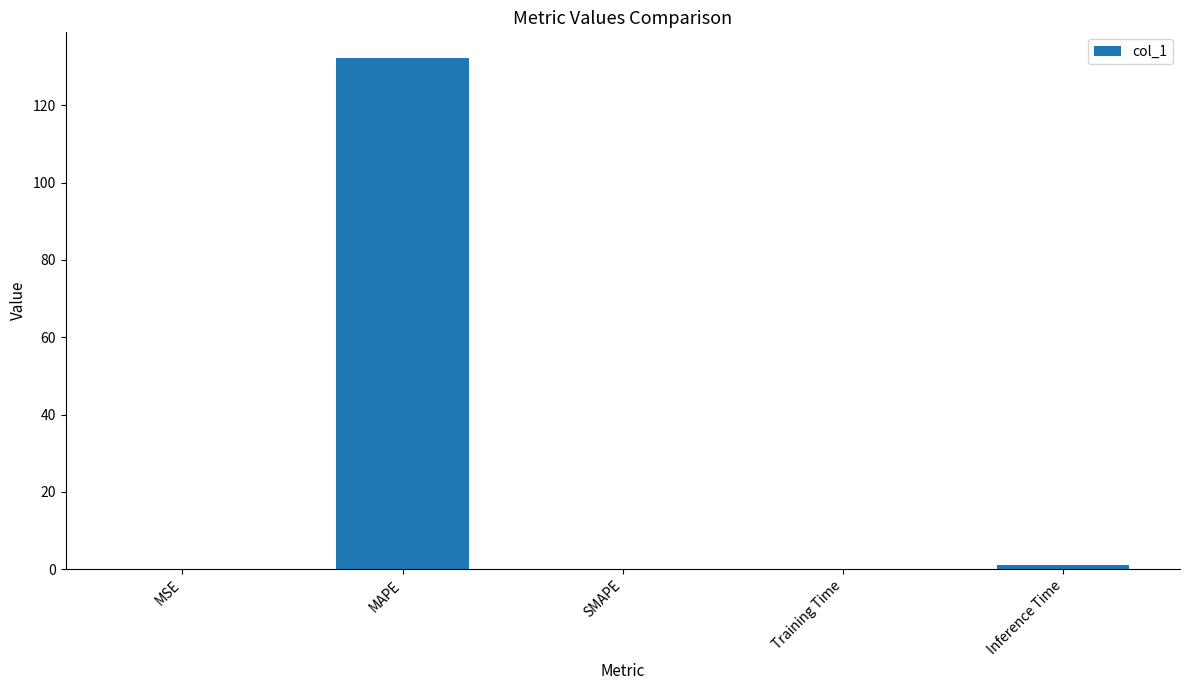

Is it true that the value at SMAPE is 57.8?

False